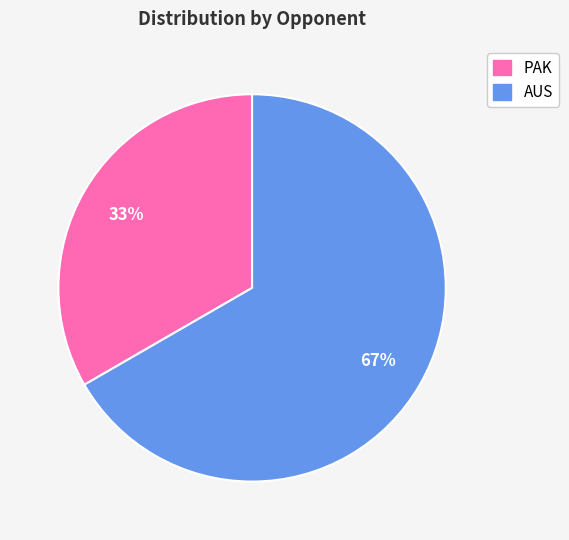

To the nearest percent, what is the combined percentage of PAK and AUS?

100%